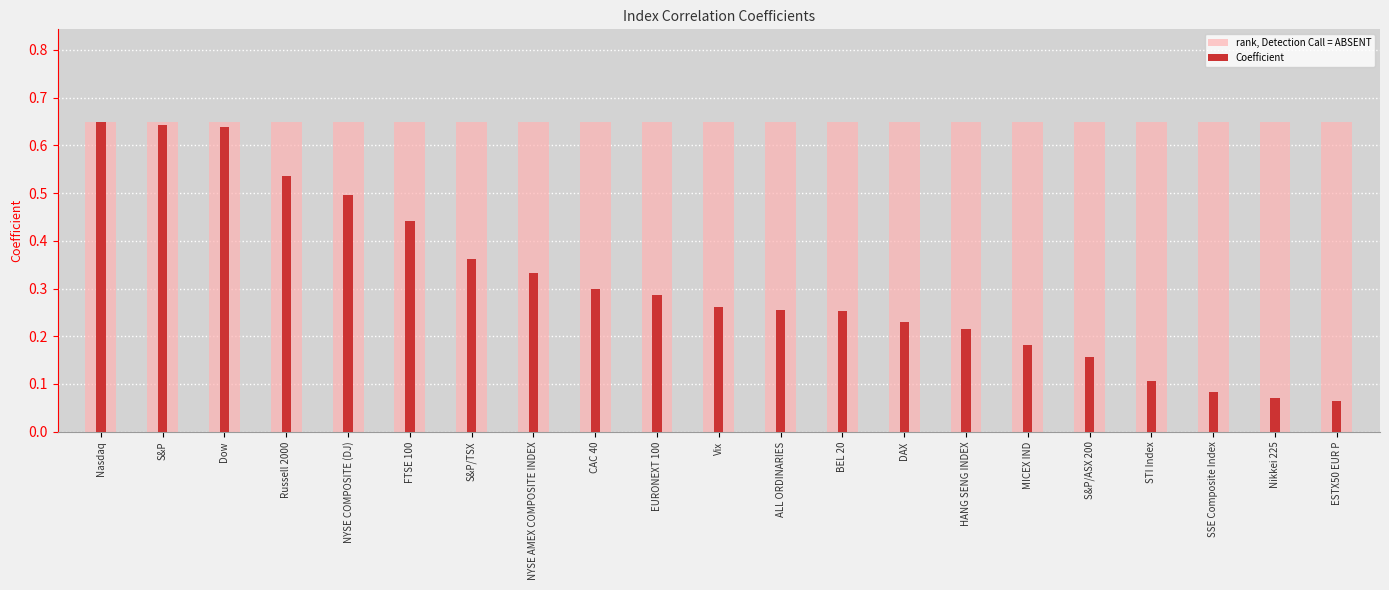

What is the value of the Coefficient bar at the 16th from the left?

0.2